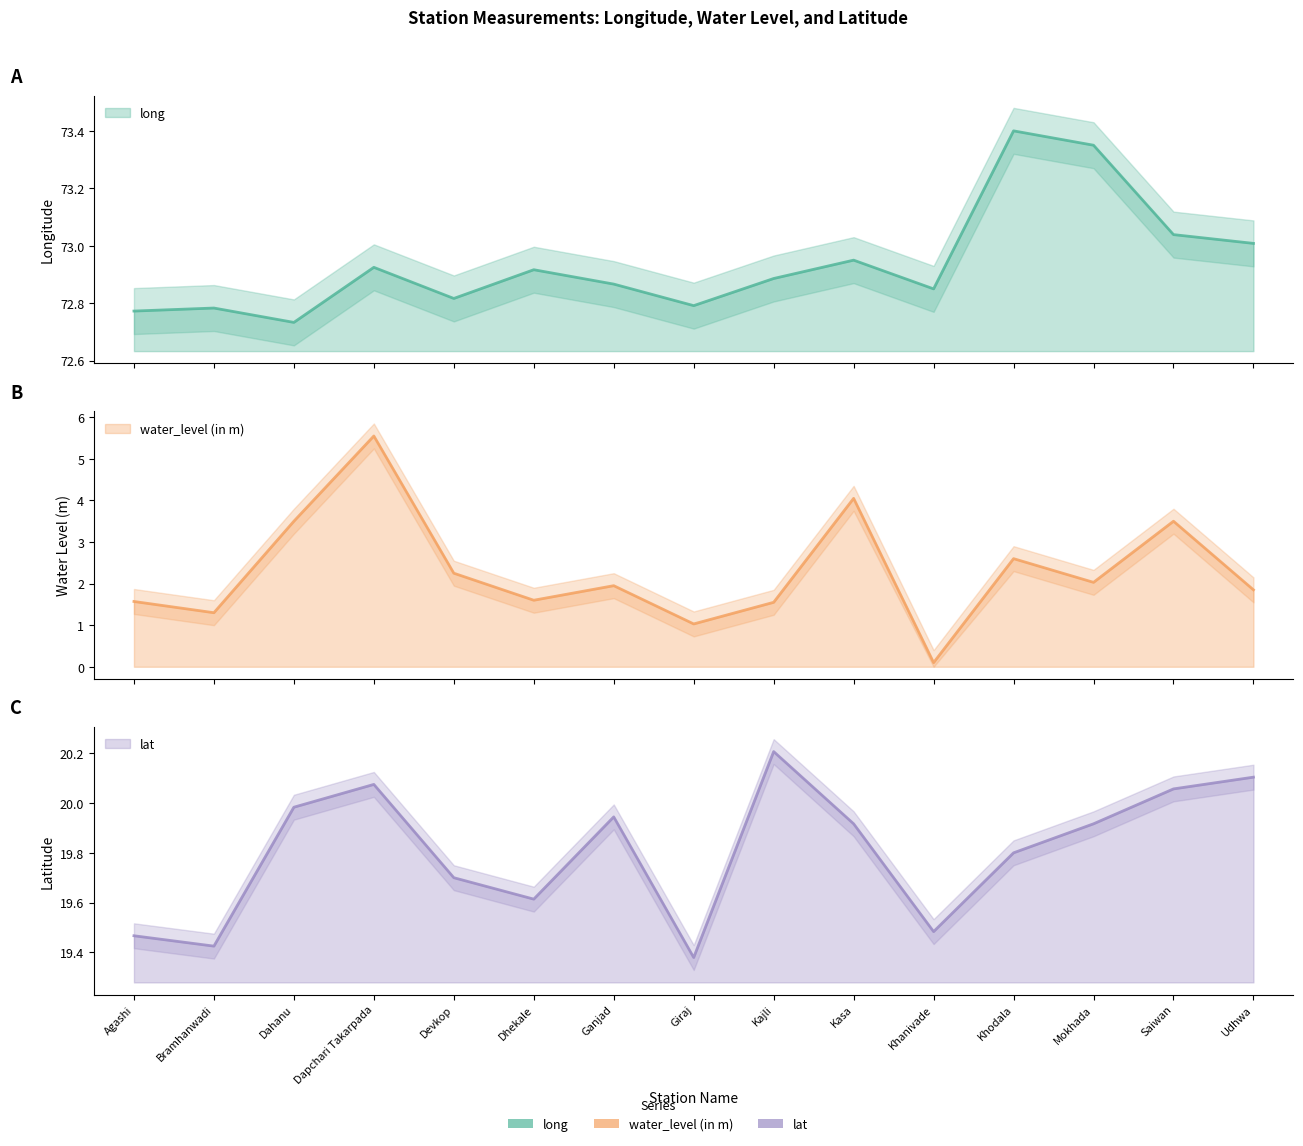

Rank the series by their maximum value, from highest to lowest.

long, lat, water_level (in m)